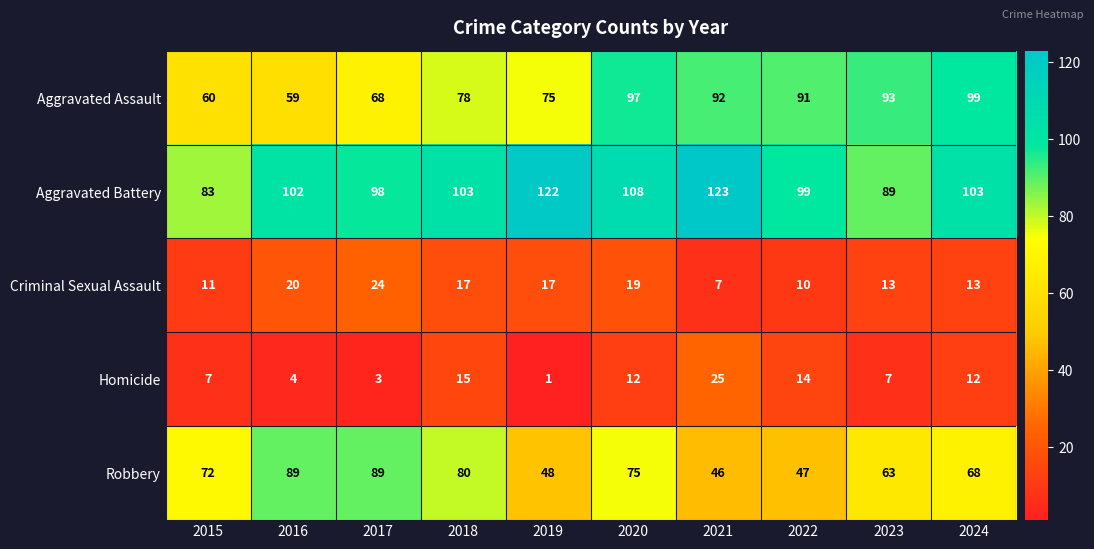

How many series are shown in this chart?

5